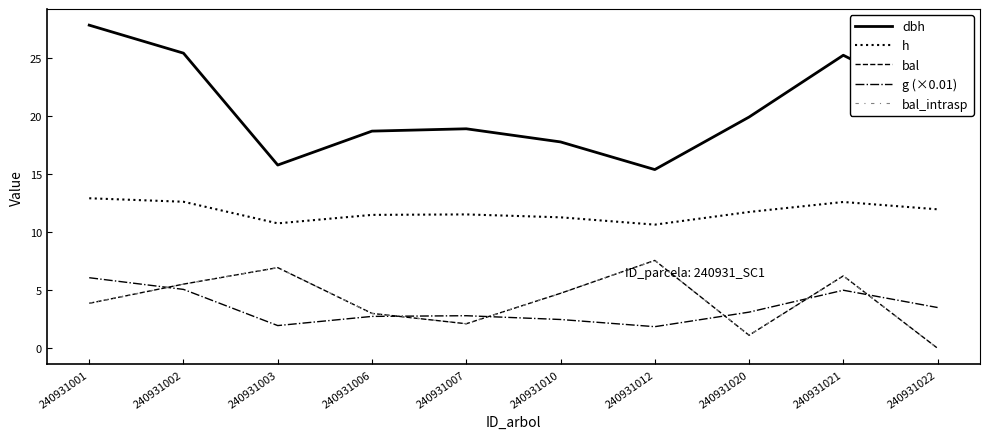

Where do bal_intrasp and g (×0.01) first cross each other?

240931001 and 240931002